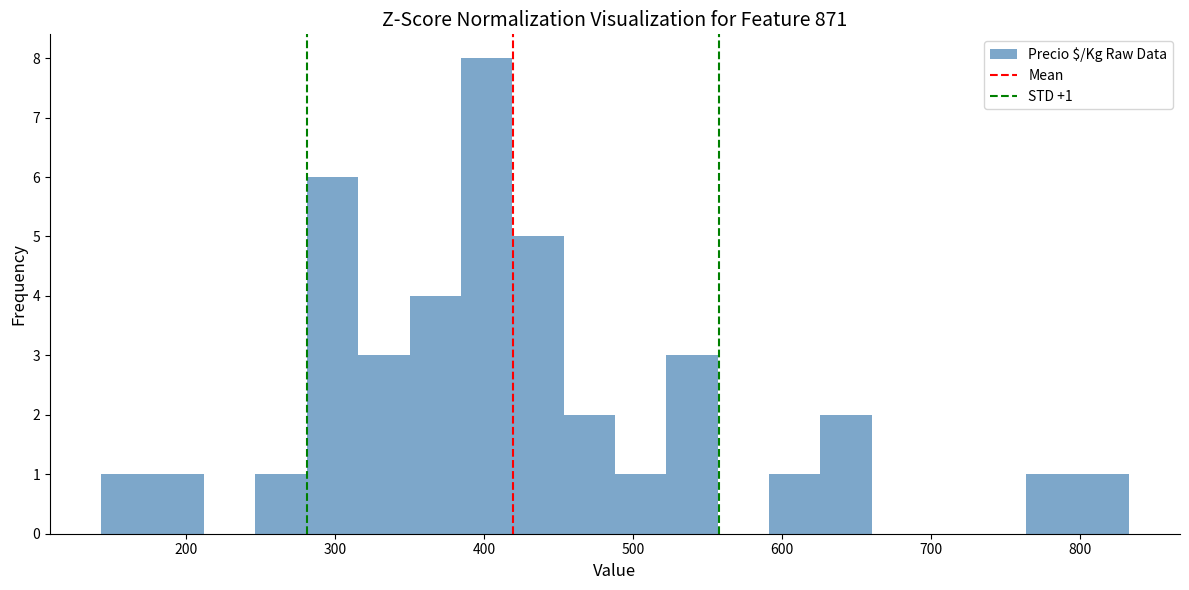

Read against the x-axis, roughly where is the centre of the tallest bar?

400